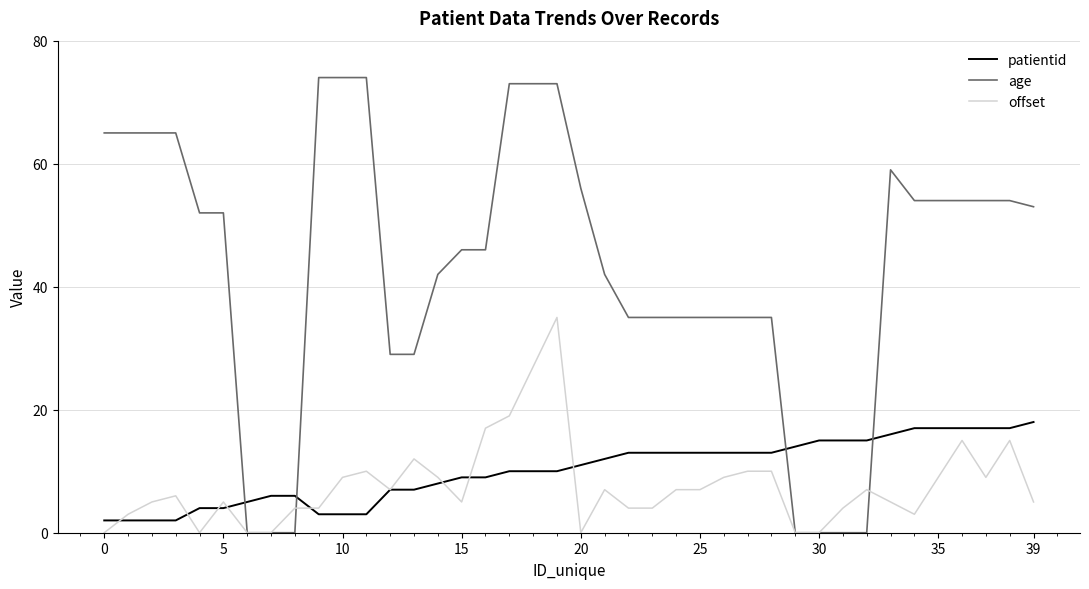

Which series has the largest range (max minus min)?

age